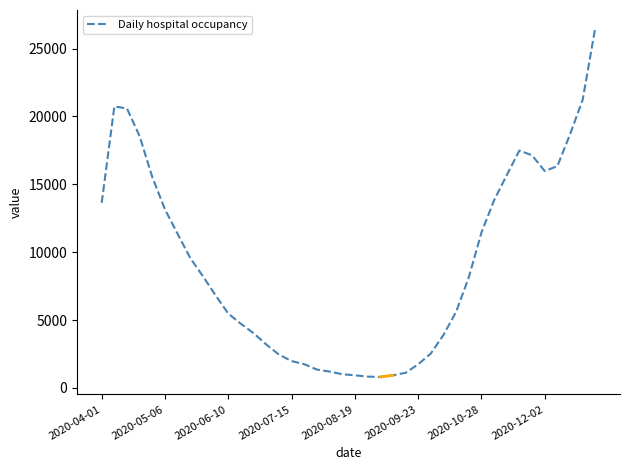

What is the greatest value displayed?

26554